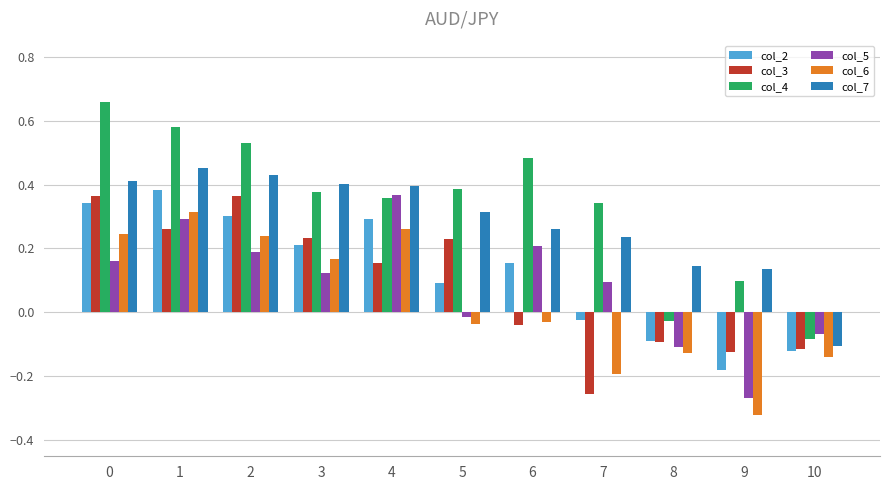

Is it true that col_6 equals -0.1 at 9?

False